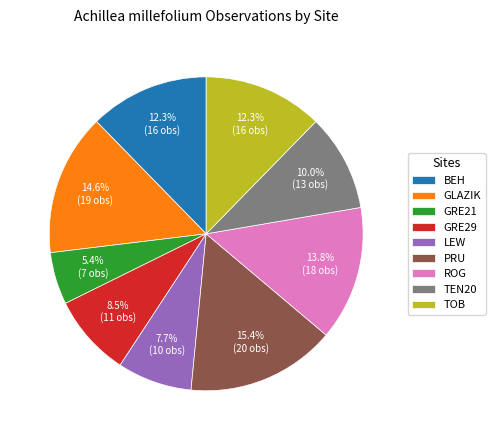

Does any single category account for the majority?

No